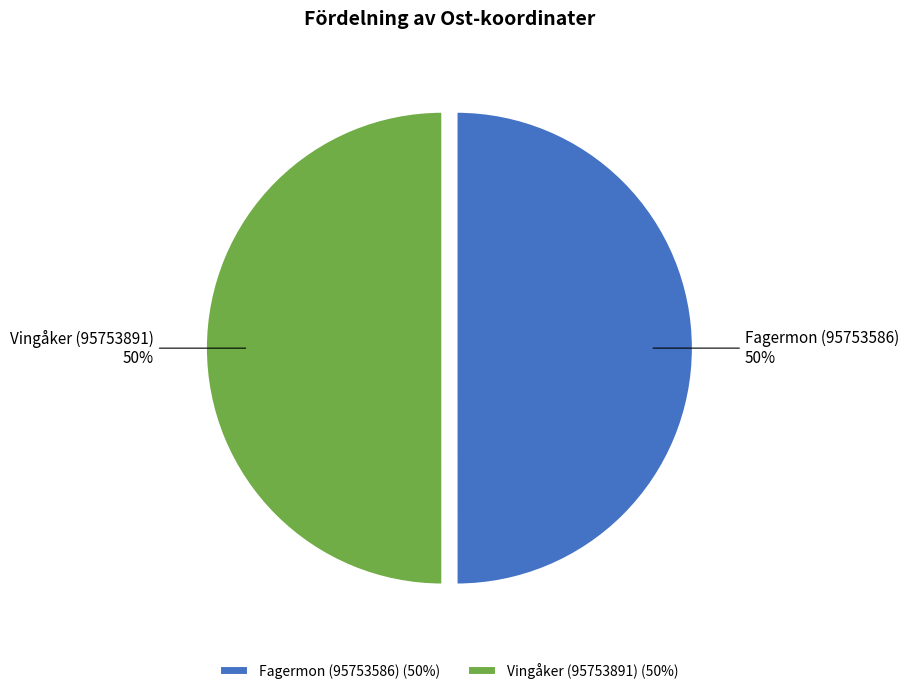

Is the sum of Fagermon (95753586) and Vingåker (95753891) greater than half?

Yes